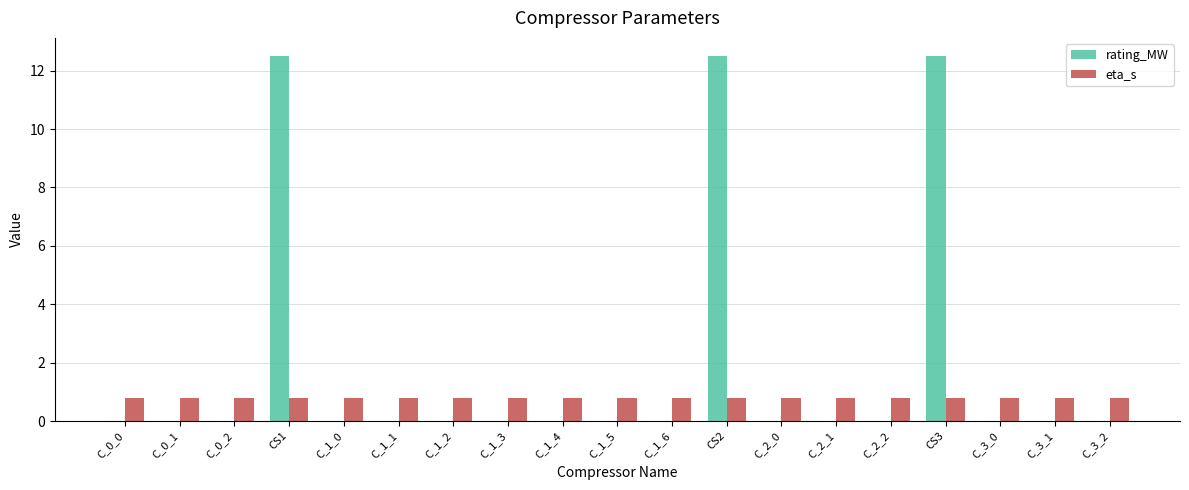

What is the highest value of the eta_s series?

0.8